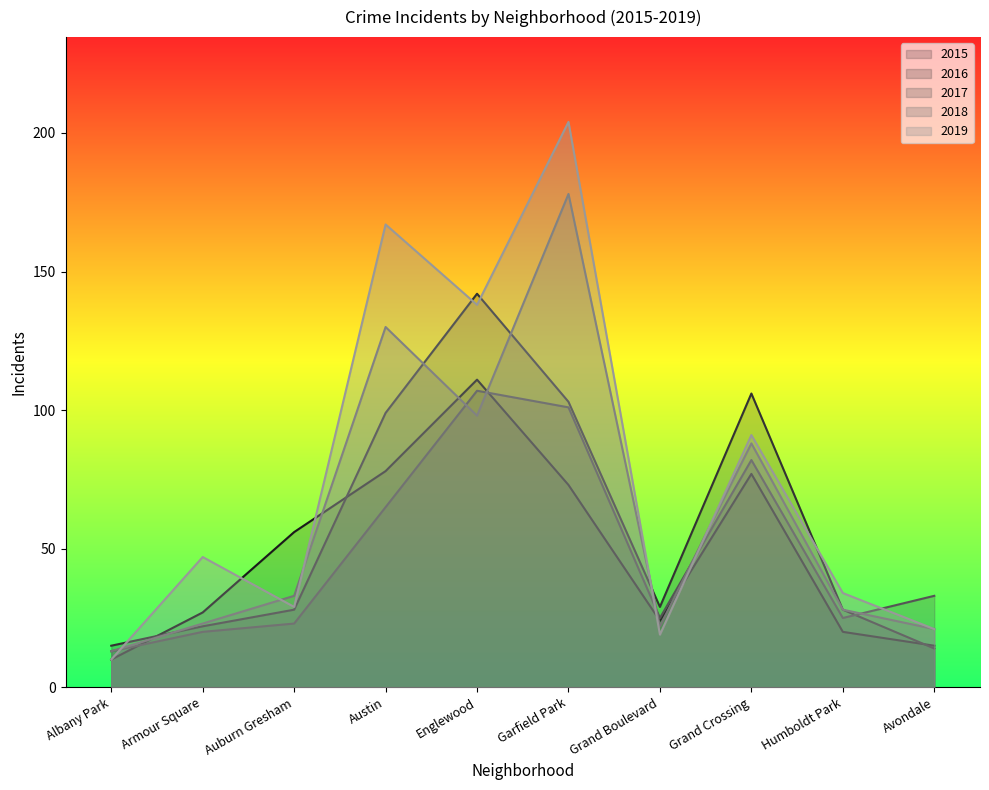

At which category is the sum across all series the highest?

Garfield Park